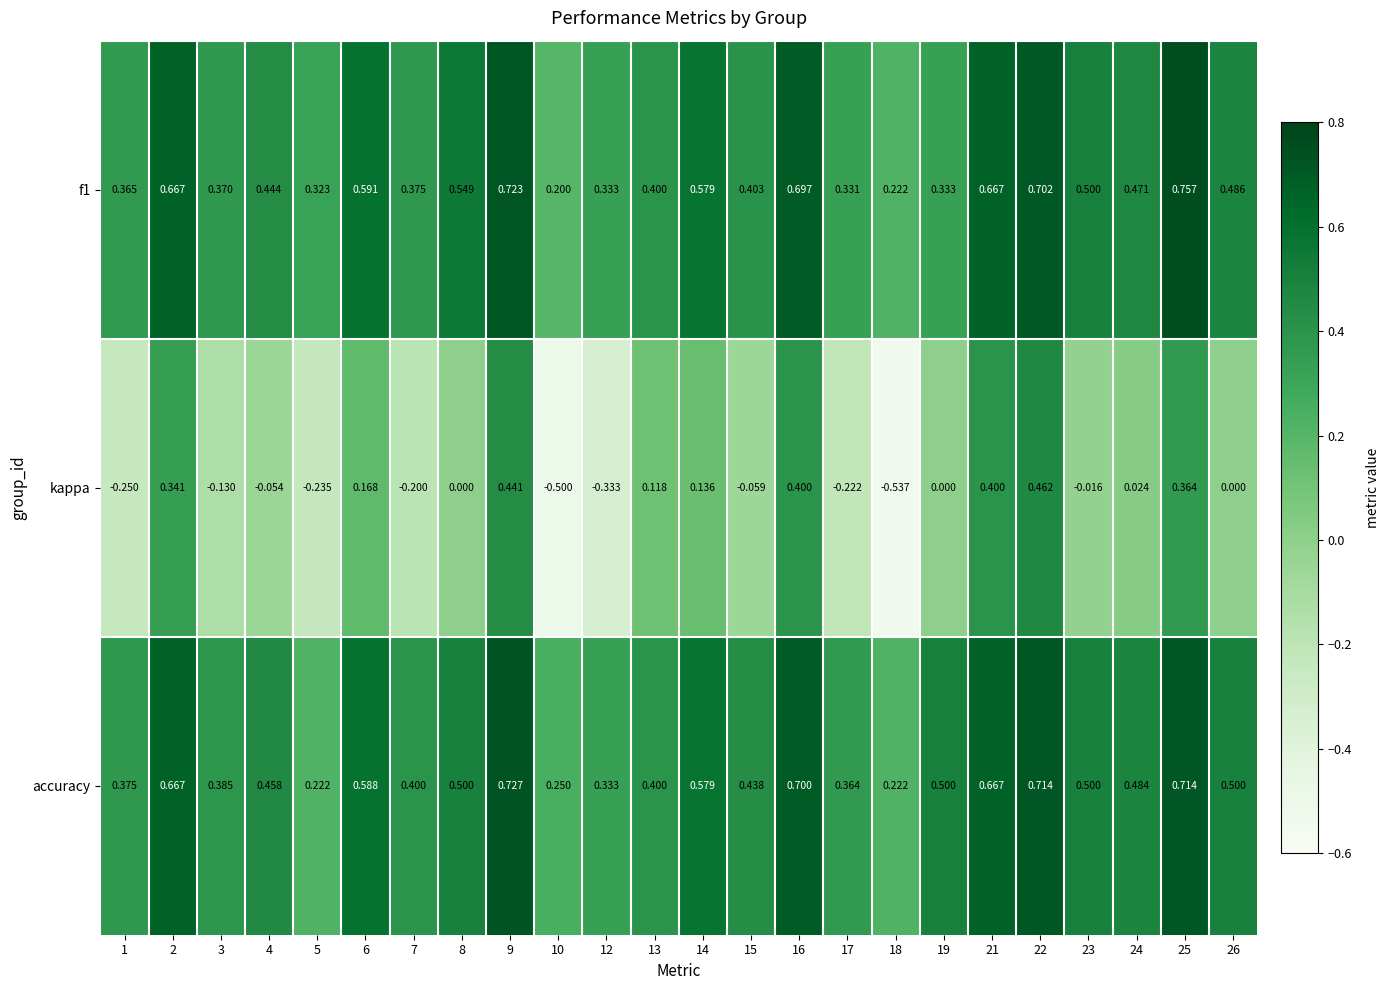

Which series changed the most between 1 and 10?

kappa